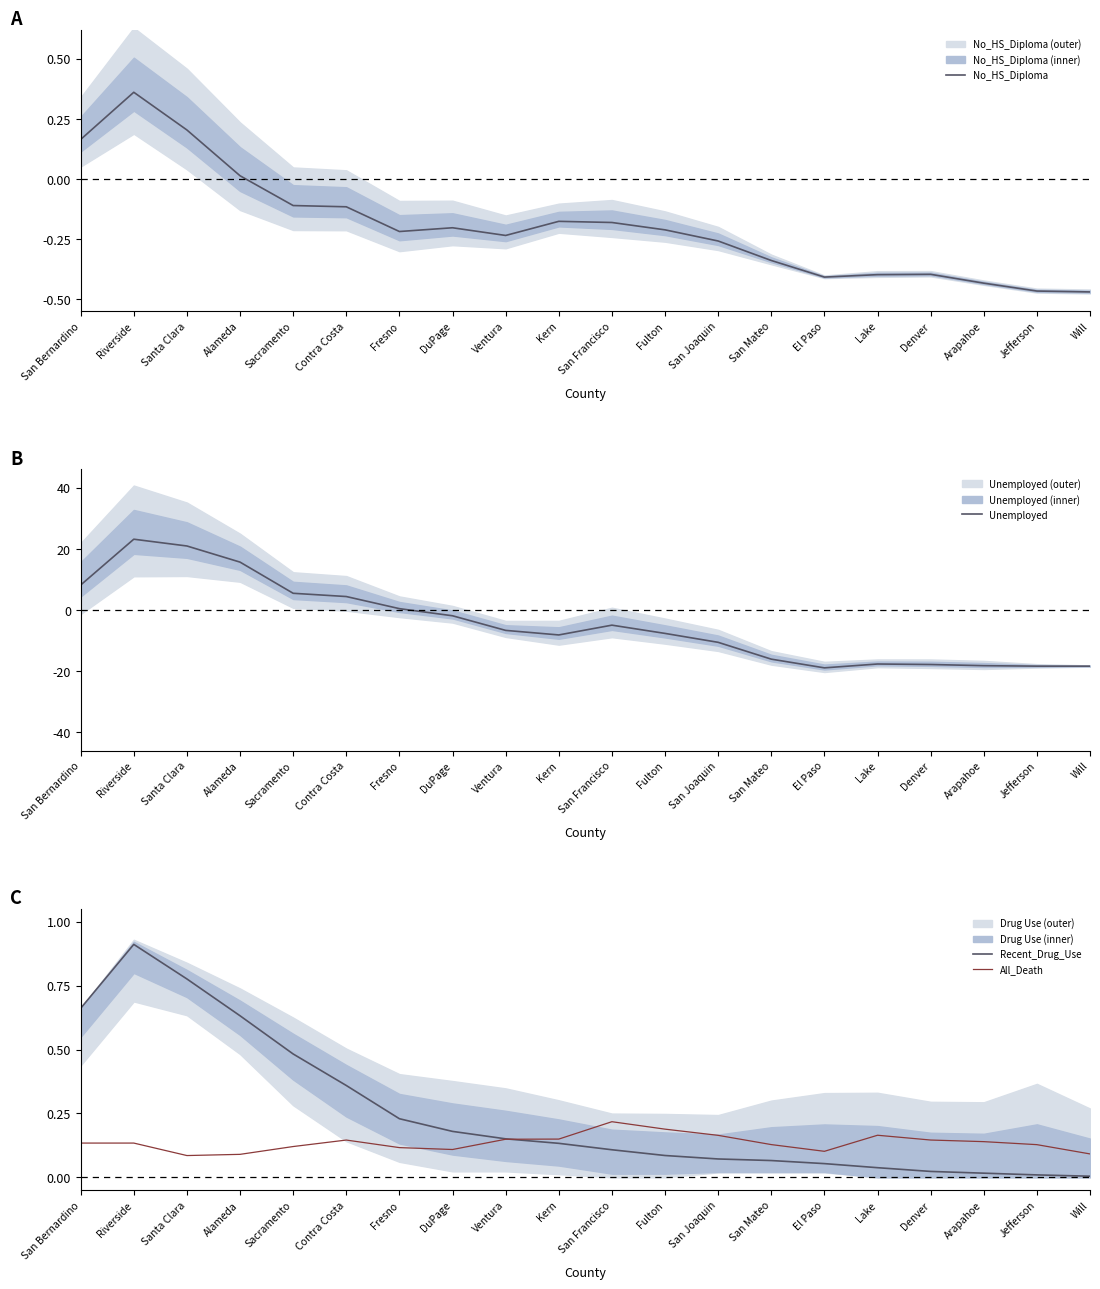

How many positive values does the Unemployed series have?

7